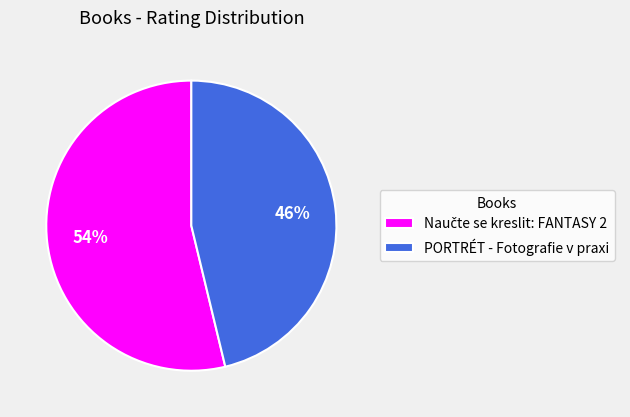

To the nearest percent, what percentage of the pie is PORTRÉT - Fotografie v praxi?

46%